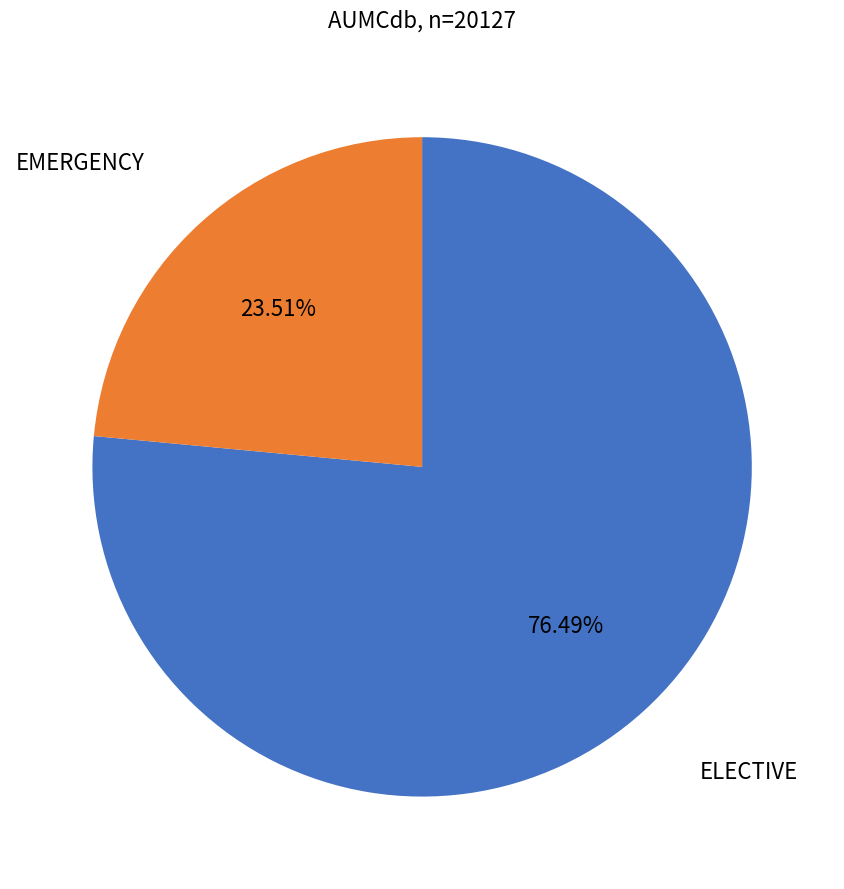

Is there any slice that represents more than half of the pie?

Yes